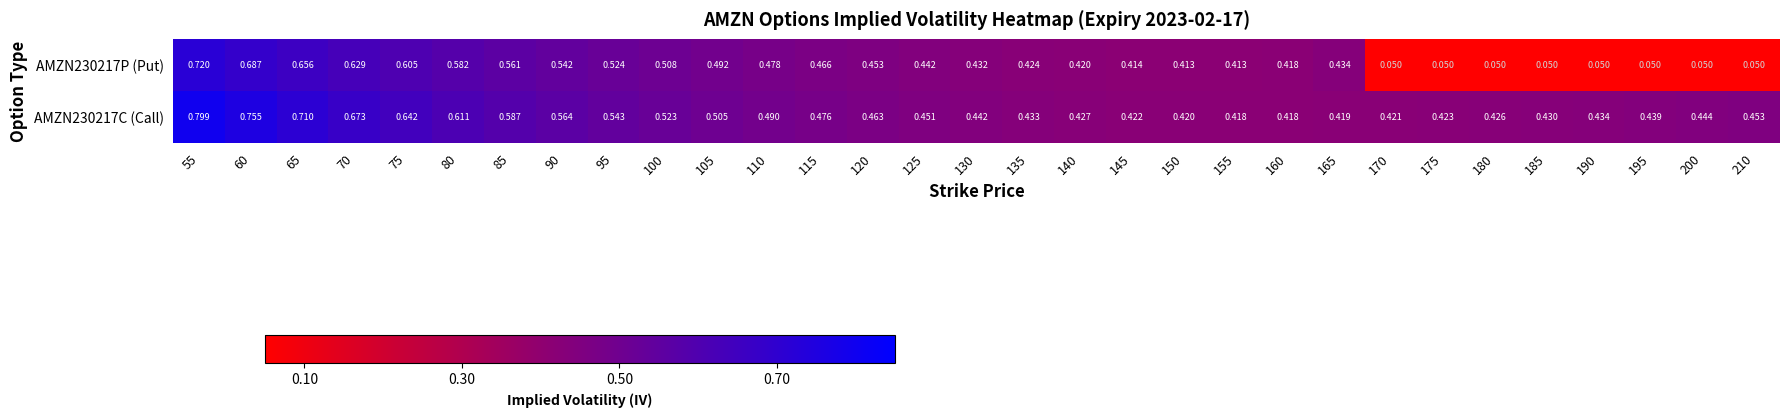

Which series has the largest total across all categories?

AMZN230217C (Call)